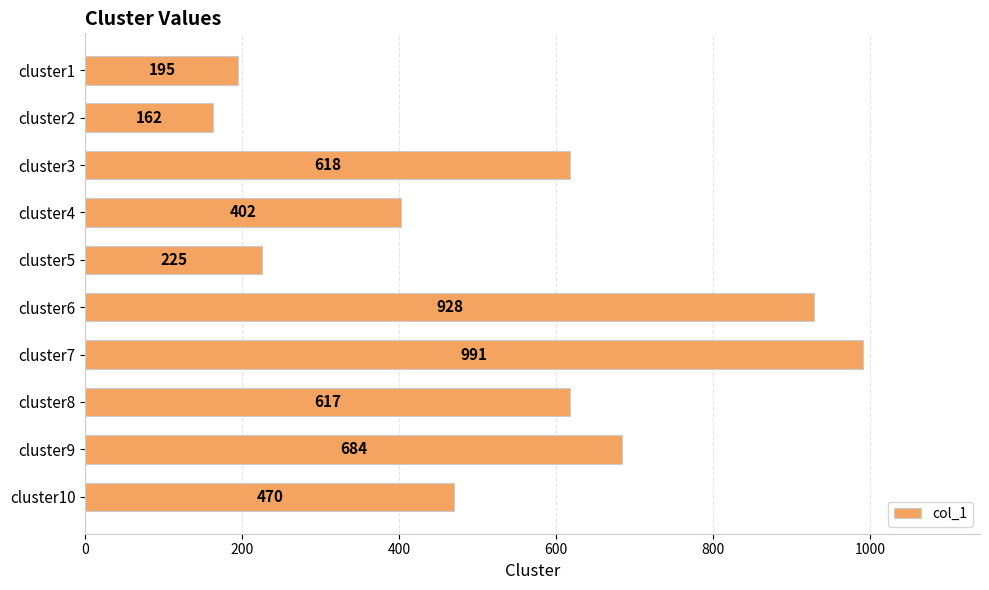

Where is the data nearest to the value 576?

cluster8